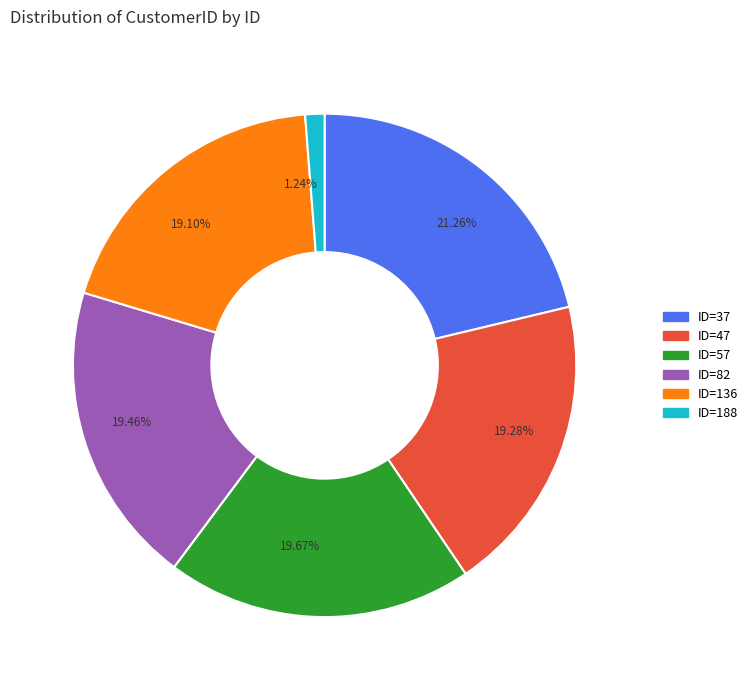

How many slices are in this pie chart?

6